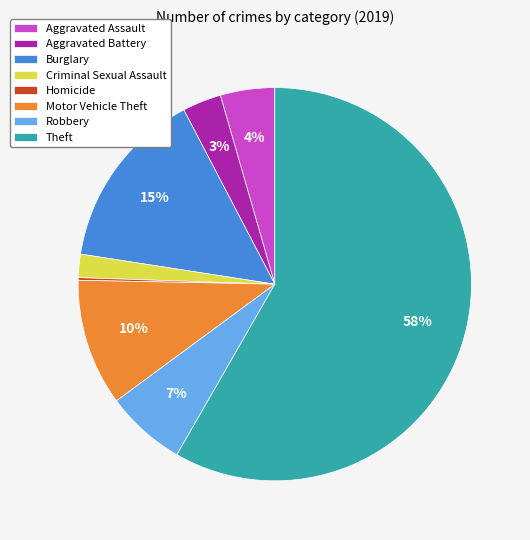

Which slice represents more than half of the pie?

Theft